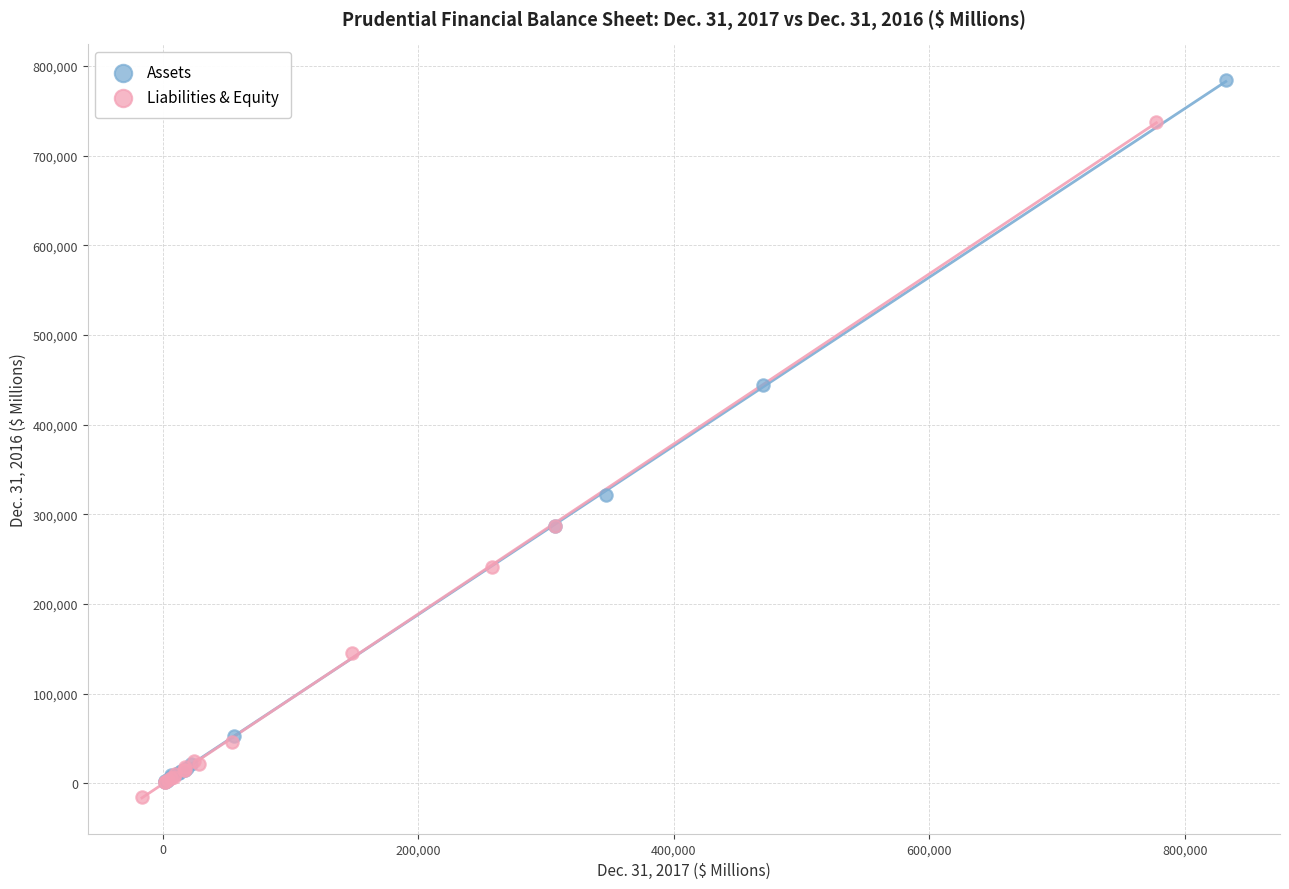

Which series reaches the maximum Y coordinate?

Assets